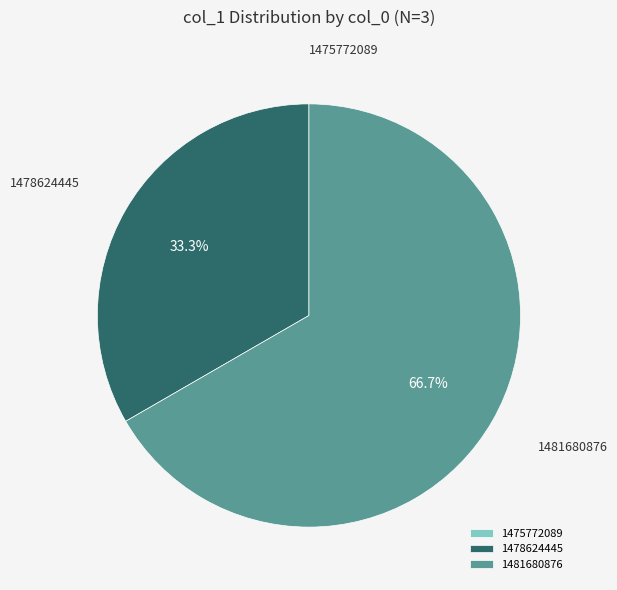

Which has a higher value, 1478624445 or 1481680876?

1481680876